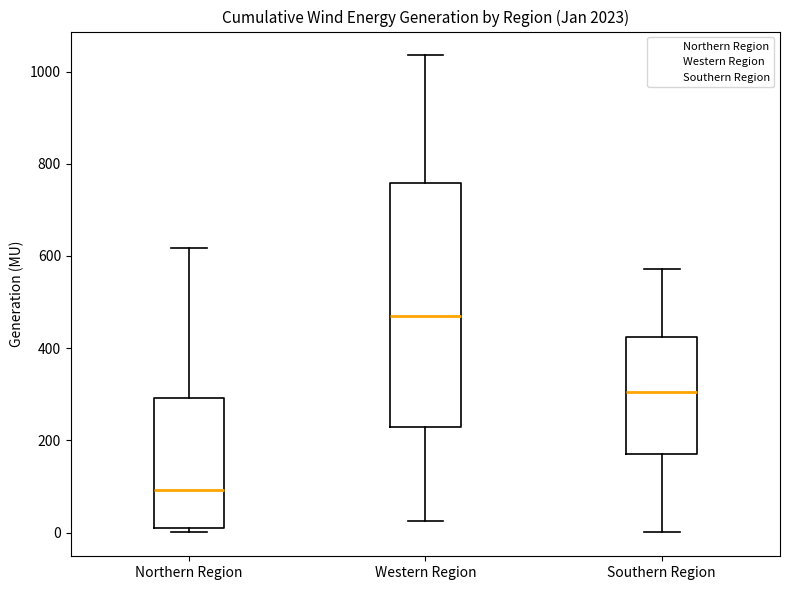

Reading left to right, transcribe this box plot: for each box, give where its median line is, the range the box spans, and where its two whiskers end, as read against the y-axis. The values are not printed on the chart, so give them approximately, as read against the axis.

Northern Region: median 100, box 0 to 300, whiskers 0 (just below the box's lower edge) to 620
Western Region: median 460, box 220 to 760, whiskers 20 to 1040
Southern Region: median 300, box 160 to 420, whiskers 0 to 580